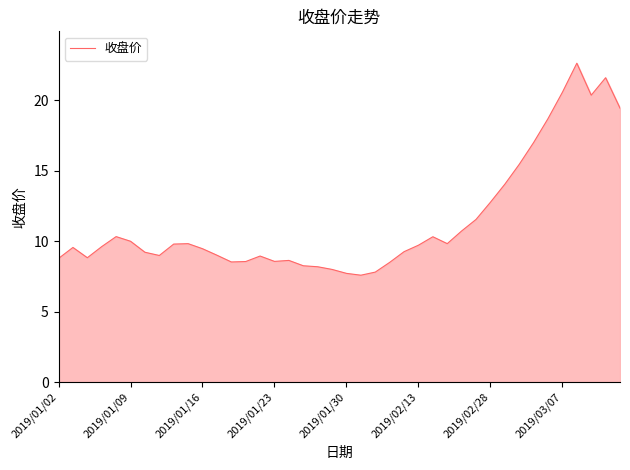

What is the greatest value displayed?

22.6